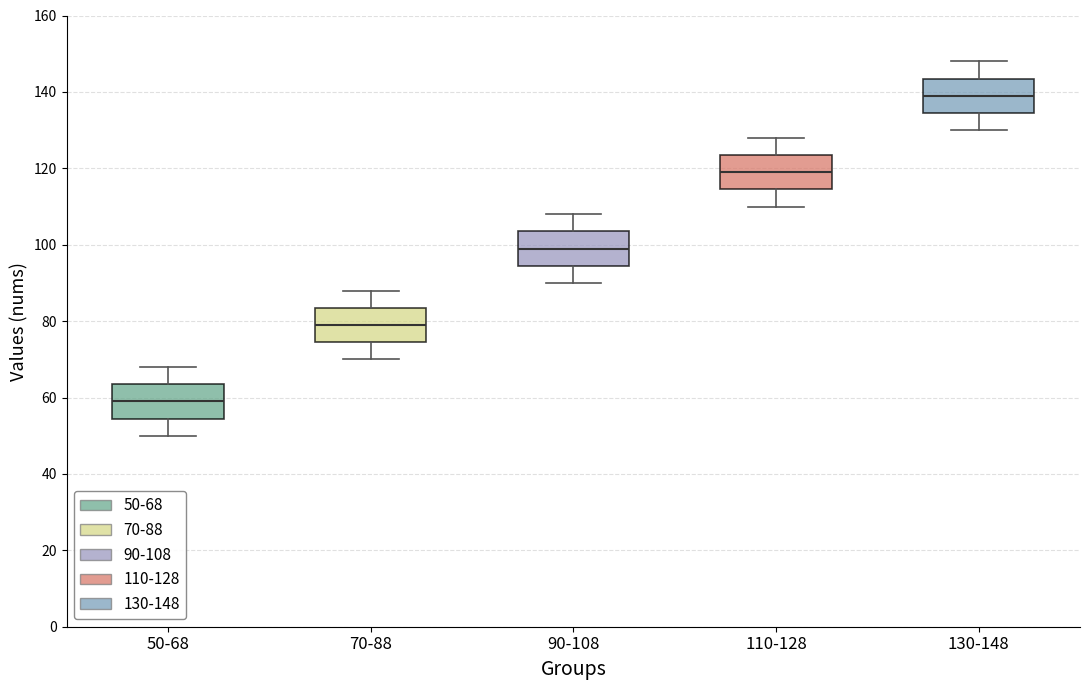

Where does the median line of the box for 70-88 sit on the y-axis? The values are not printed on the chart, so give them approximately, as read against the axis.

80